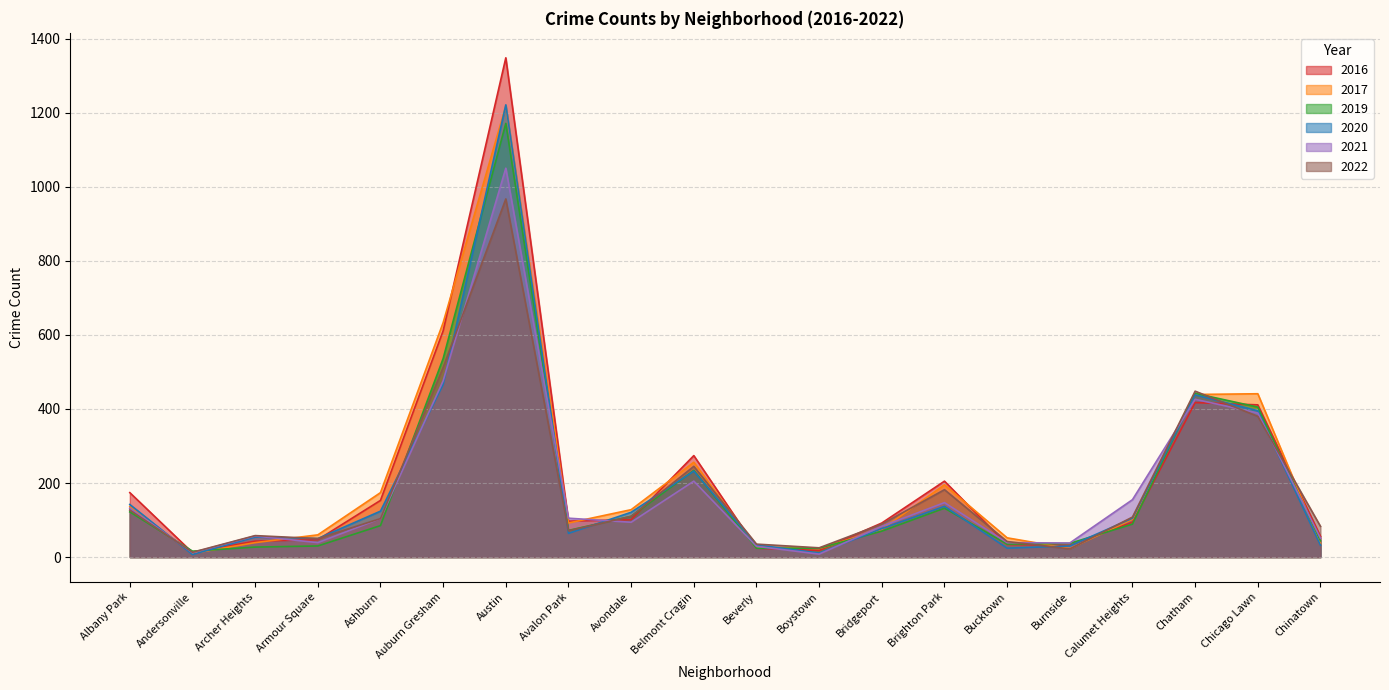

Reading left to right, extract all data points from this chart.

2017: 136	10	39	60	174	633	1218	92	128	256	27	23	75	195	52	23	102	439	441	37
2020: 142	7	54	50	124	466	1221	64	121	232	33	11	77	137	24	30	105	438	395	32
2021: 132	12	57	39	104	476	1050	105	94	205	29	8	83	147	39	38	155	426	389	51
2022: 127	13	58	50	104	512	967	71	110	245	35	25	89	182	42	22	108	448	380	83
2019: 122	16	27	30	85	536	1171	72	110	234	24	24	70	132	35	37	89	442	405	44
2016: 174	12	43	47	153	611	1348	97	101	274	24	18	92	205	34	32	94	417	411	56